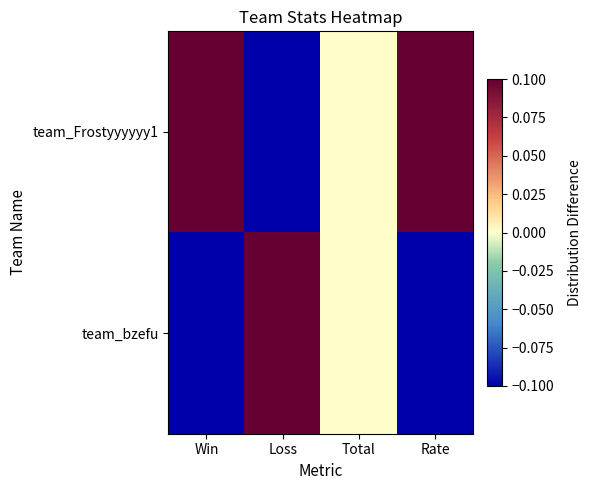

At how many categories does at least one series exceed 0?

3